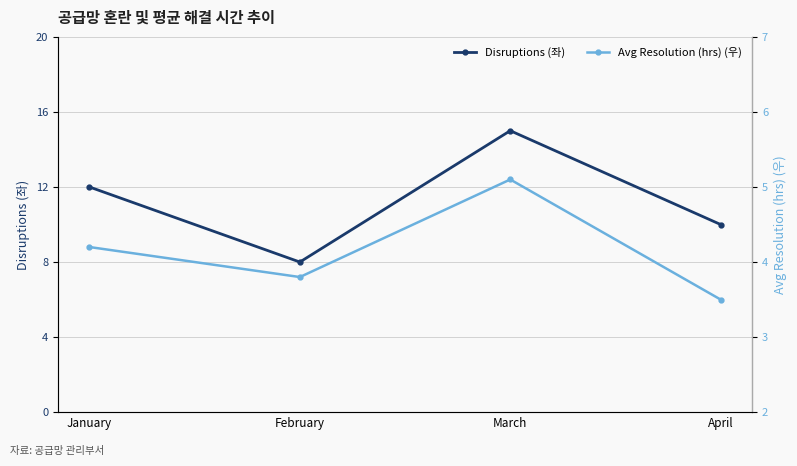

Is it true that Disruptions (좌) equals 5.4 at April?

False